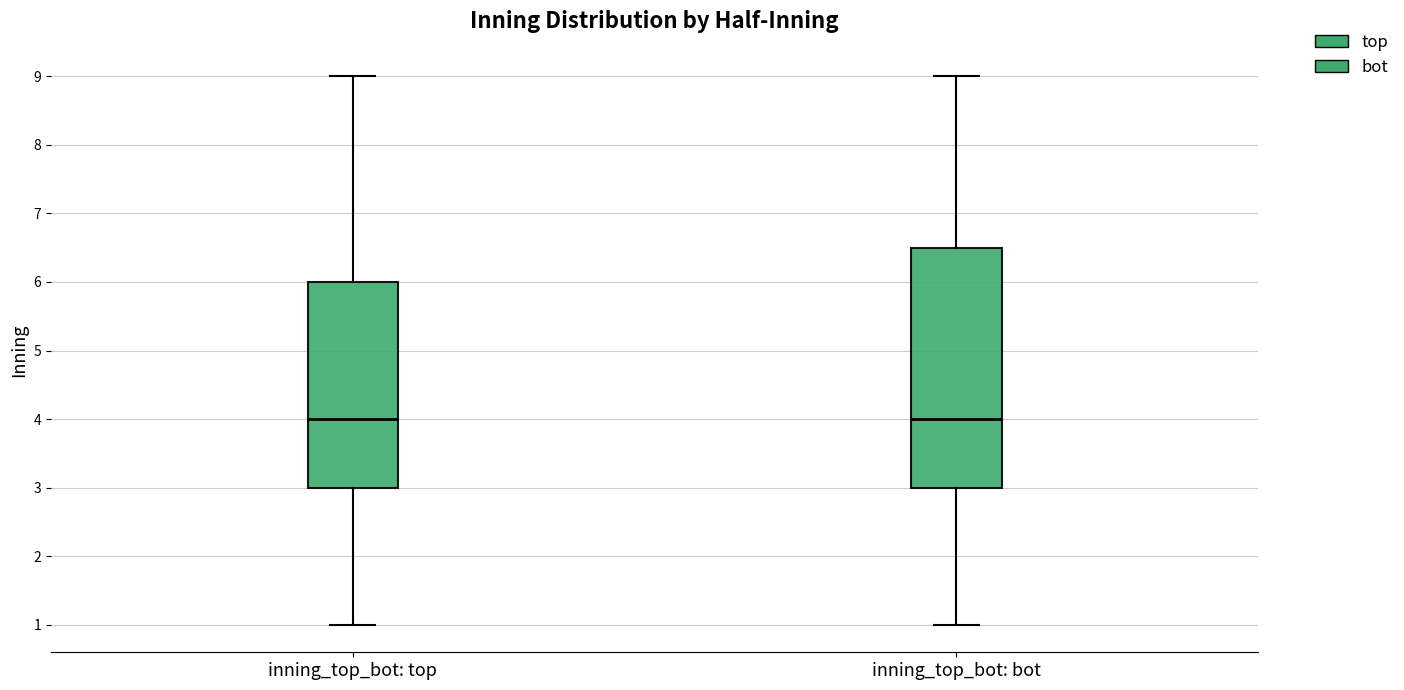

Which box is the tallest, from its lower edge to its upper edge?

inning_top_bot: bot